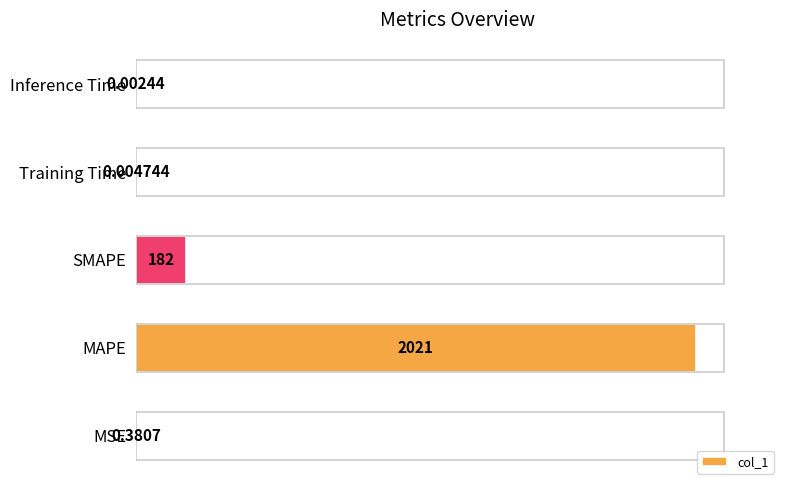

Reading right to left, list all the values displayed in this chart.

0.0	0.0	182.0	2021.3	0.4